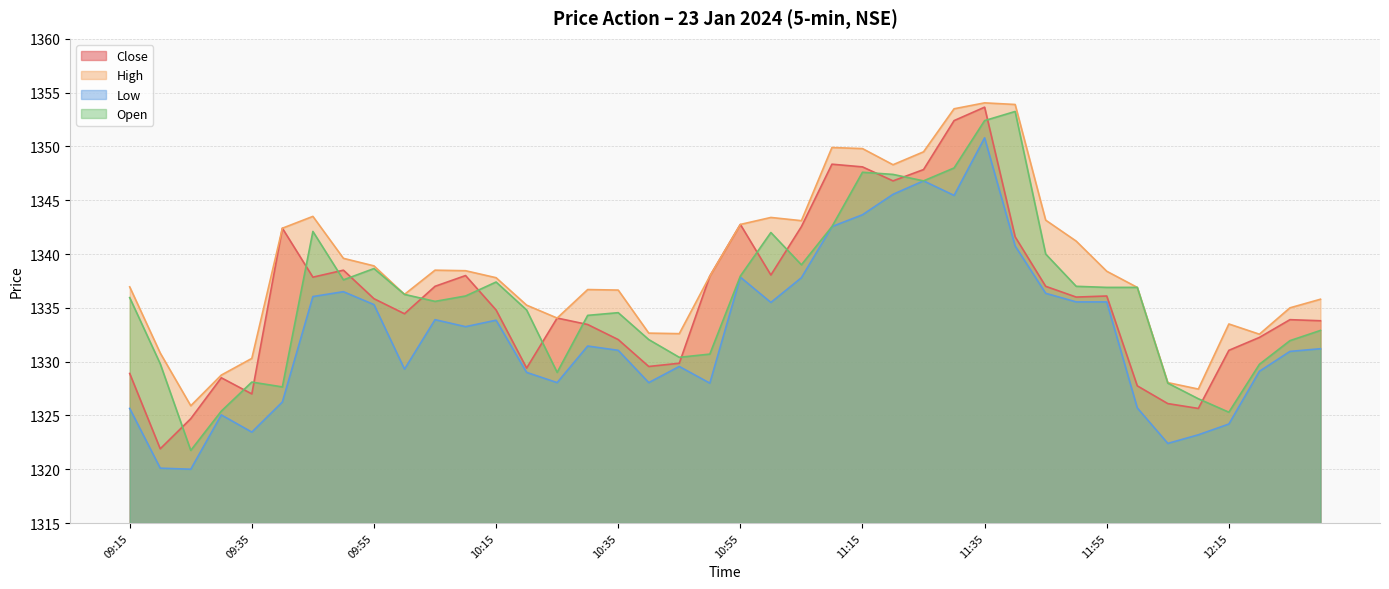

True or false: Close and High cross at least once.

False